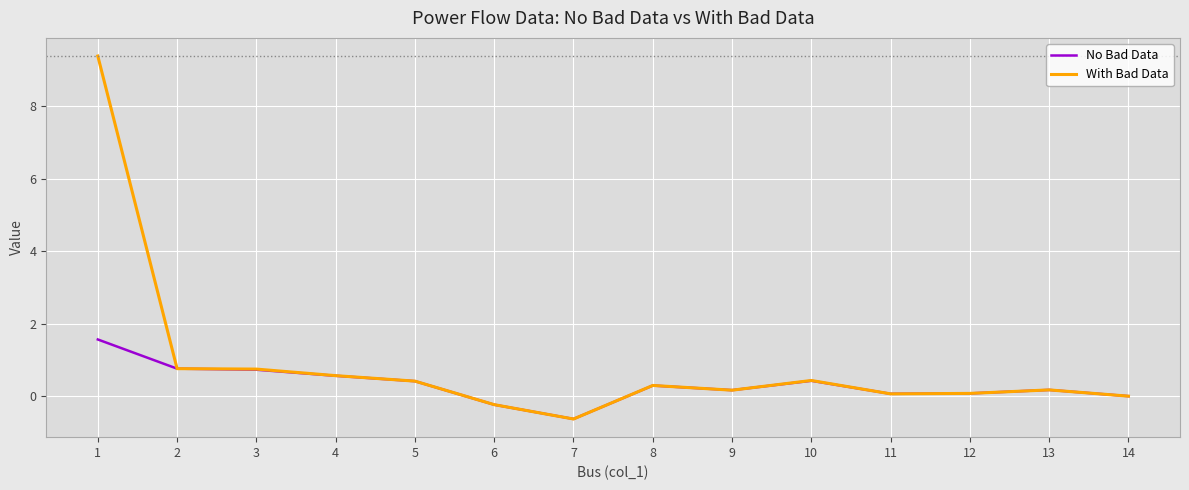

What is the lowest value of the With Bad Data series?

-0.6